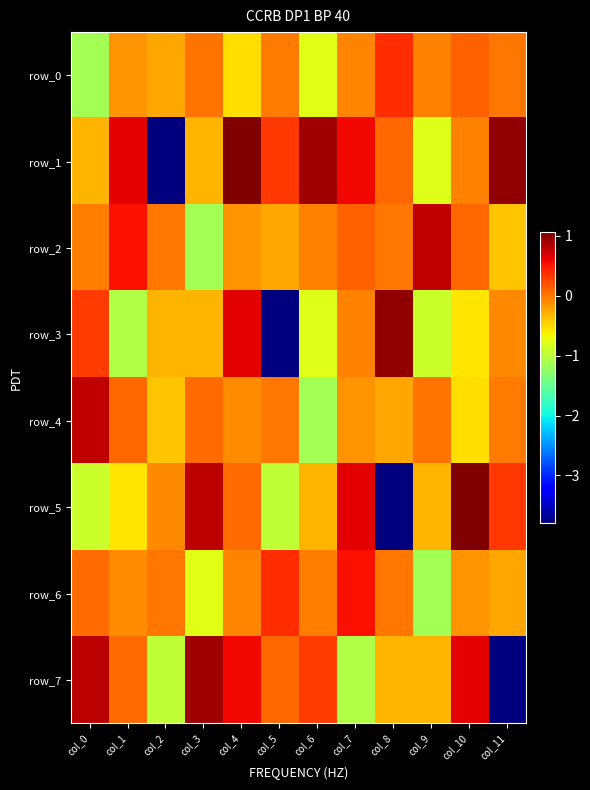

What is the approximate value of row_5 at col_7?

0.6